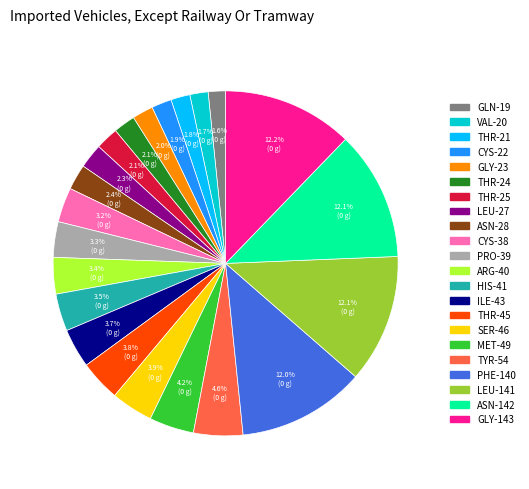

Between PHE-140 and GLY-23, which is larger?

PHE-140